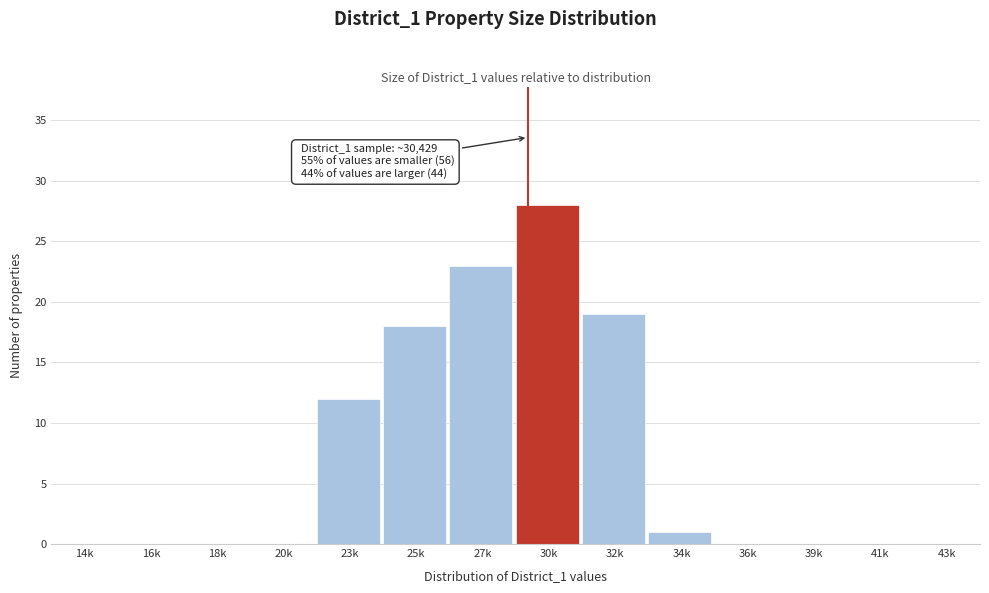

Reading left to right, what are all the values shown in this chart?

14k=0	16k=0	18k=0	20k=0	23k=12	25k=18	27k=23	30k=28	32k=19	34k=1	36k=0	39k=0	41k=0	43k=0